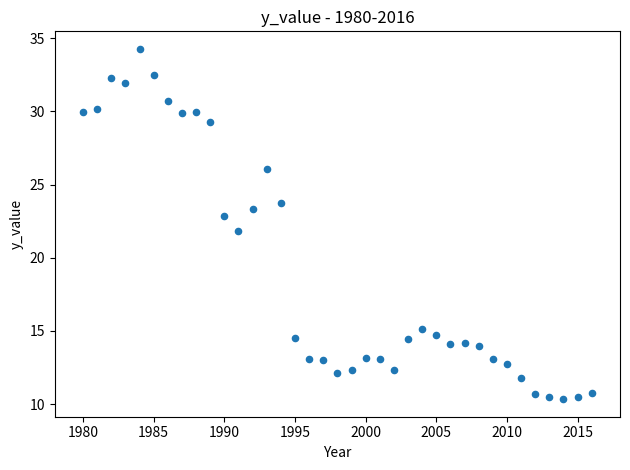

What is the range of X values (max minus min)?

36.0